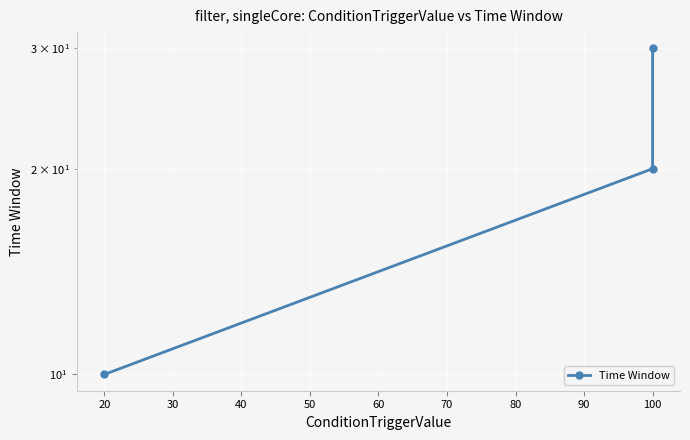

List the labels in order of value, smallest first.

20, 100, 100